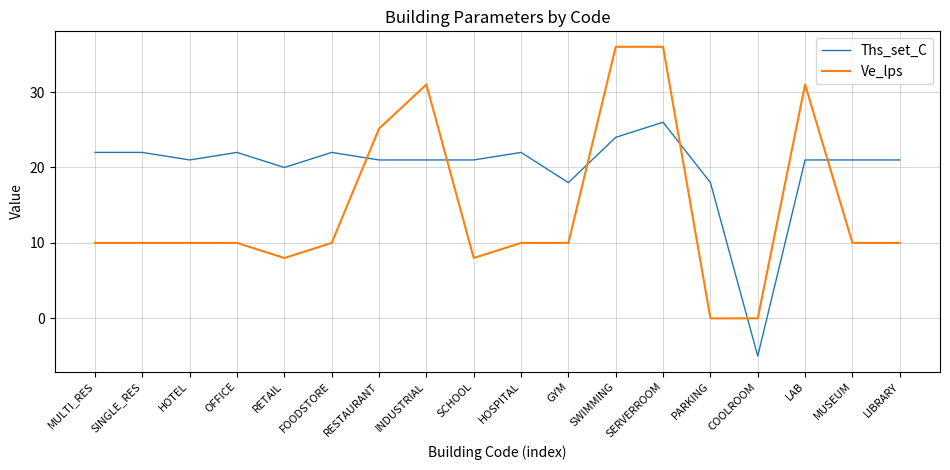

Which category has the highest value in the Ths_set_C series?

SERVERROOM